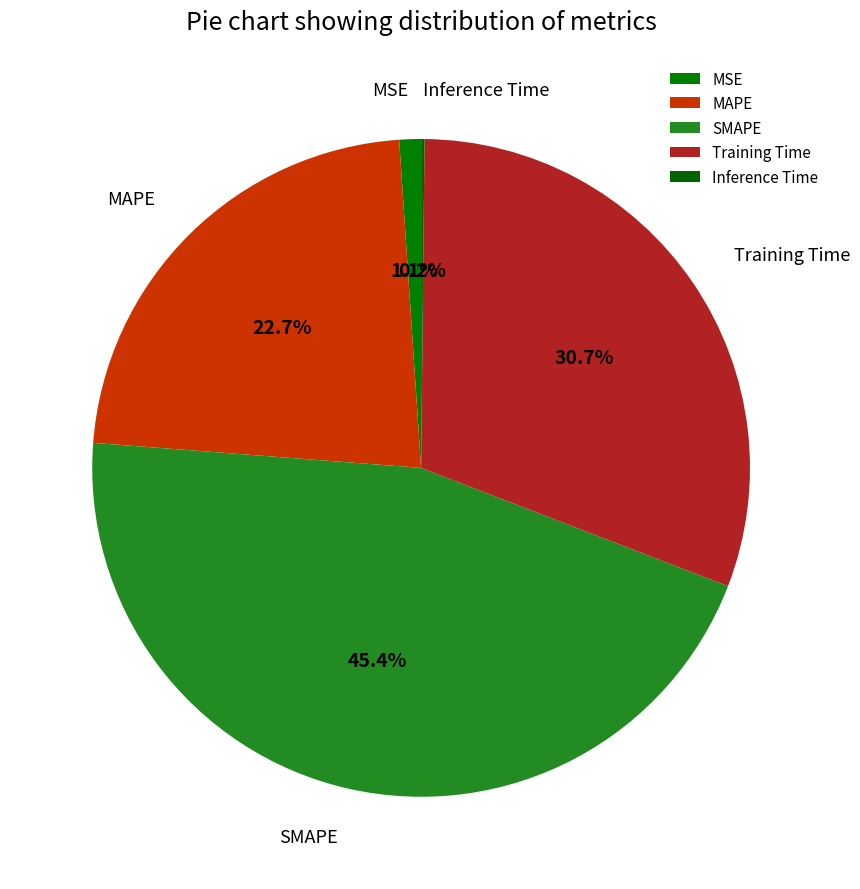

Is it true that SMAPE is 45% of the pie?

True